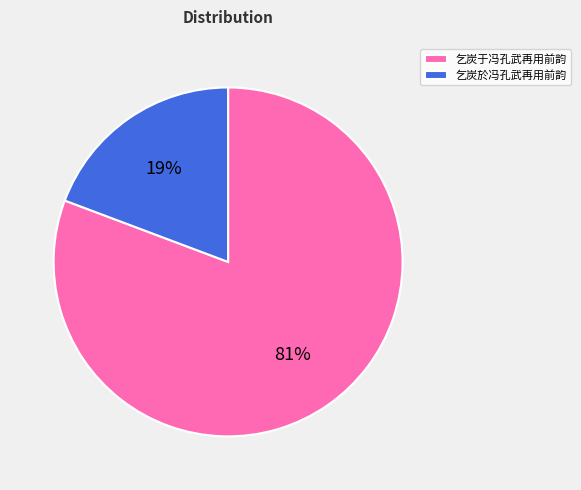

Which category has the biggest portion of the pie?

乞炭于冯孔武再用前韵